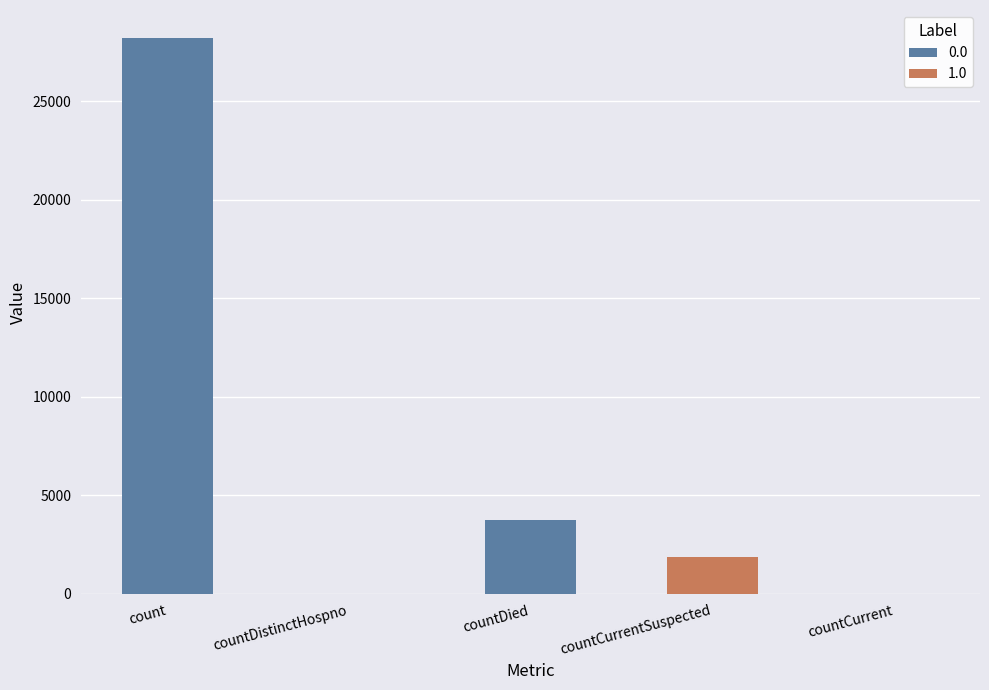

Is it true that the value at countCurrentSuspected is 1862?

True